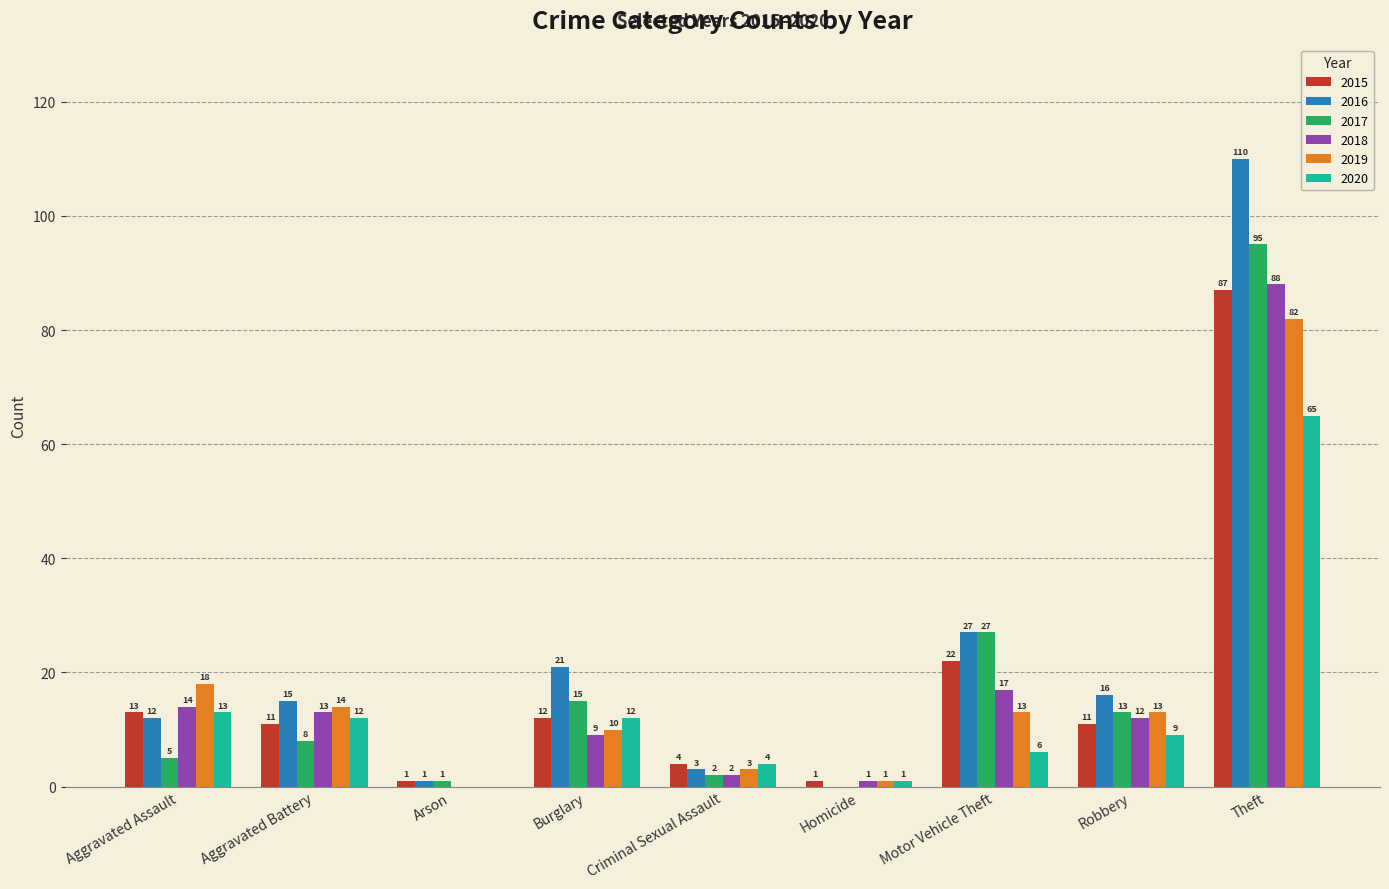

Is the value of 2019 at Motor Vehicle Theft greater than the value of 2018 at Motor Vehicle Theft?

No